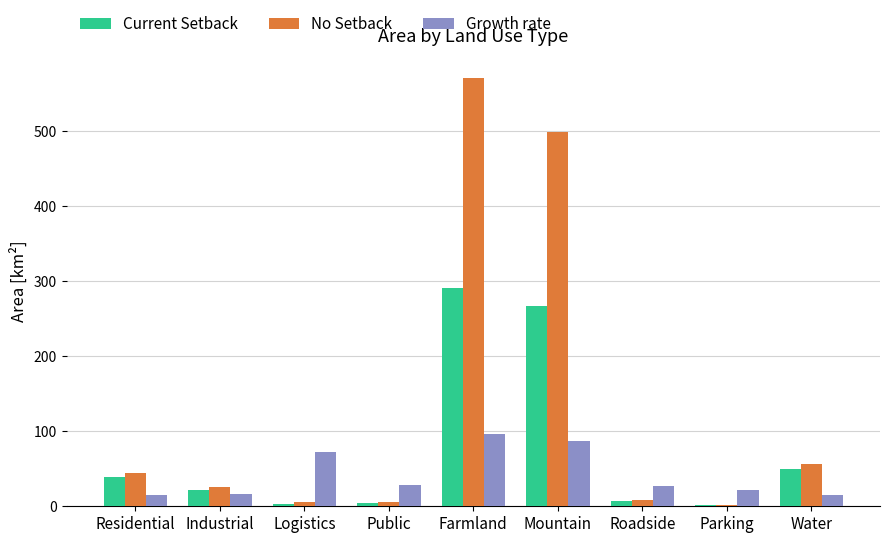

At which label does Current Setback reach its peak?

Farmland